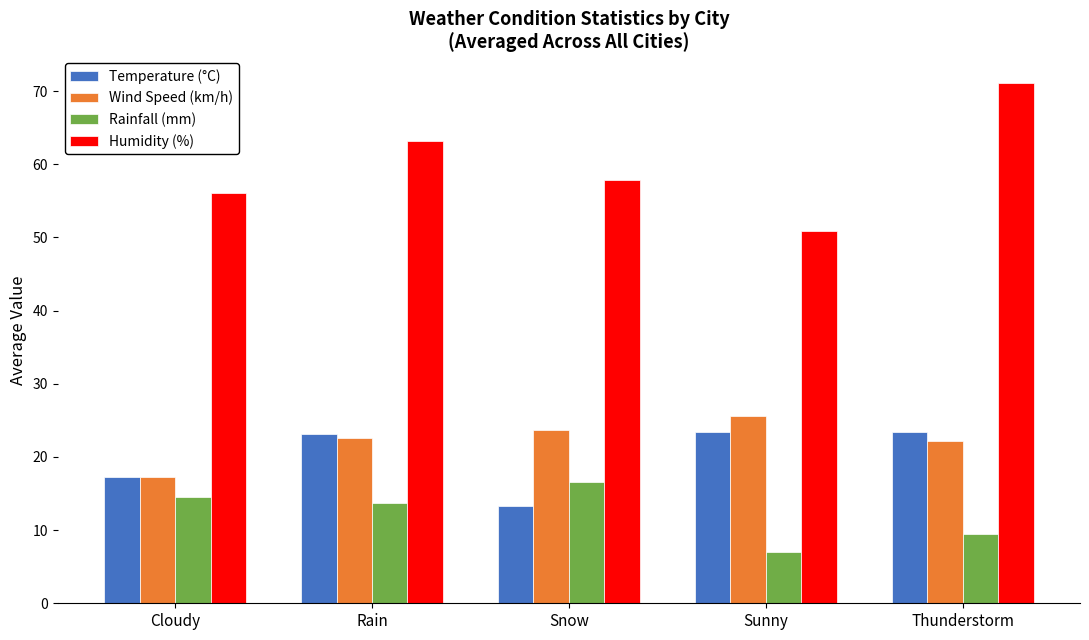

Which category has the highest value across all series?

Thunderstorm